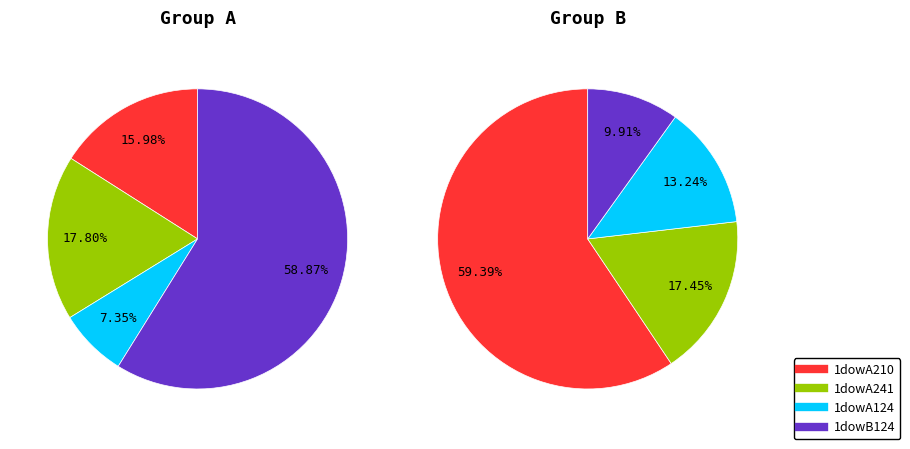

Count the number of slices in the pie.

8